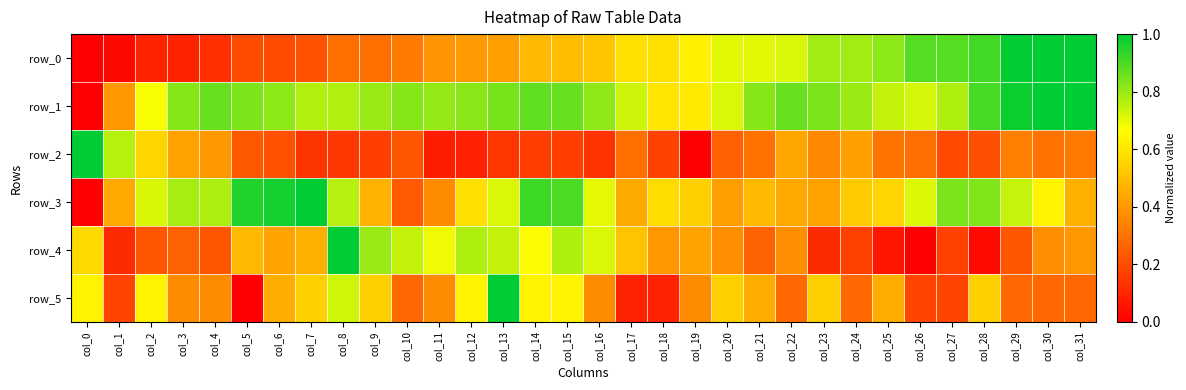

Reading right to left, transcribe all the data shown in this chart.

row_0: 1.0	1.0	1.0	0.9	0.9	0.9	0.8	0.8	0.8	0.7	0.7	0.7	0.6	0.6	0.6	0.5	0.5	0.5	0.4	0.4	0.4	0.3	0.3	0.3	0.2	0.2	0.2	0.1	0.1	0.1	0.0	0.0
row_1: 1.0	1.0	1.0	0.9	0.8	0.7	0.7	0.8	0.8	0.9	0.8	0.7	0.6	0.6	0.7	0.8	0.9	0.9	0.8	0.8	0.8	0.8	0.8	0.8	0.8	0.8	0.8	0.9	0.8	0.7	0.4	0.0
row_2: 0.3	0.3	0.3	0.2	0.2	0.3	0.3	0.4	0.4	0.4	0.3	0.3	0.0	0.2	0.3	0.1	0.2	0.2	0.1	0.1	0.1	0.2	0.2	0.1	0.1	0.2	0.2	0.4	0.4	0.6	0.8	1.0
row_3: 0.5	0.6	0.7	0.8	0.8	0.7	0.6	0.5	0.4	0.4	0.5	0.4	0.5	0.6	0.4	0.7	0.9	0.9	0.7	0.6	0.4	0.2	0.5	0.8	1.0	1.0	1.0	0.8	0.8	0.7	0.4	0.0
row_4: 0.4	0.4	0.2	0.0	0.2	0.0	0.1	0.2	0.1	0.4	0.3	0.4	0.4	0.4	0.5	0.7	0.8	0.7	0.7	0.8	0.7	0.7	0.8	1.0	0.5	0.4	0.5	0.2	0.3	0.2	0.1	0.6
row_5: 0.3	0.3	0.3	0.5	0.2	0.2	0.5	0.3	0.5	0.3	0.5	0.5	0.4	0.1	0.1	0.4	0.6	0.6	1.0	0.6	0.4	0.3	0.5	0.7	0.5	0.5	0.0	0.4	0.4	0.6	0.2	0.6